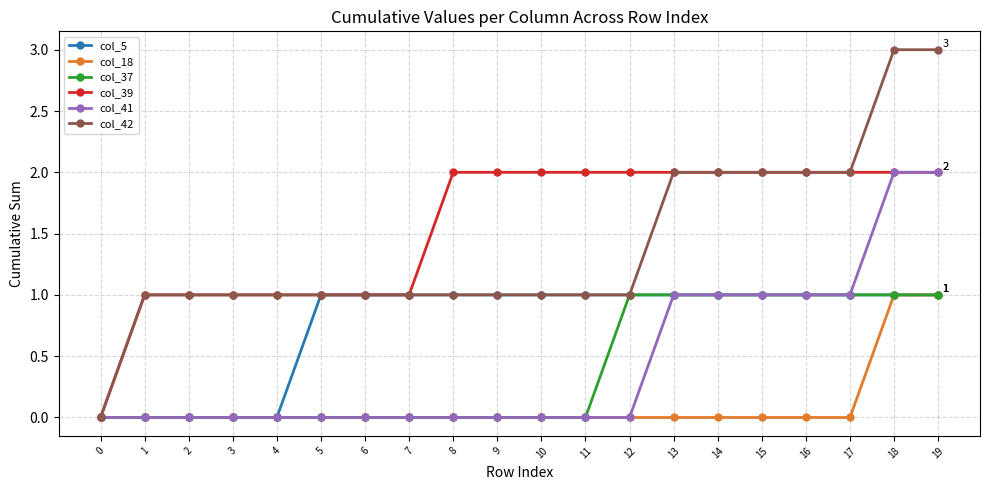

What is the total value across all series at 8?

4